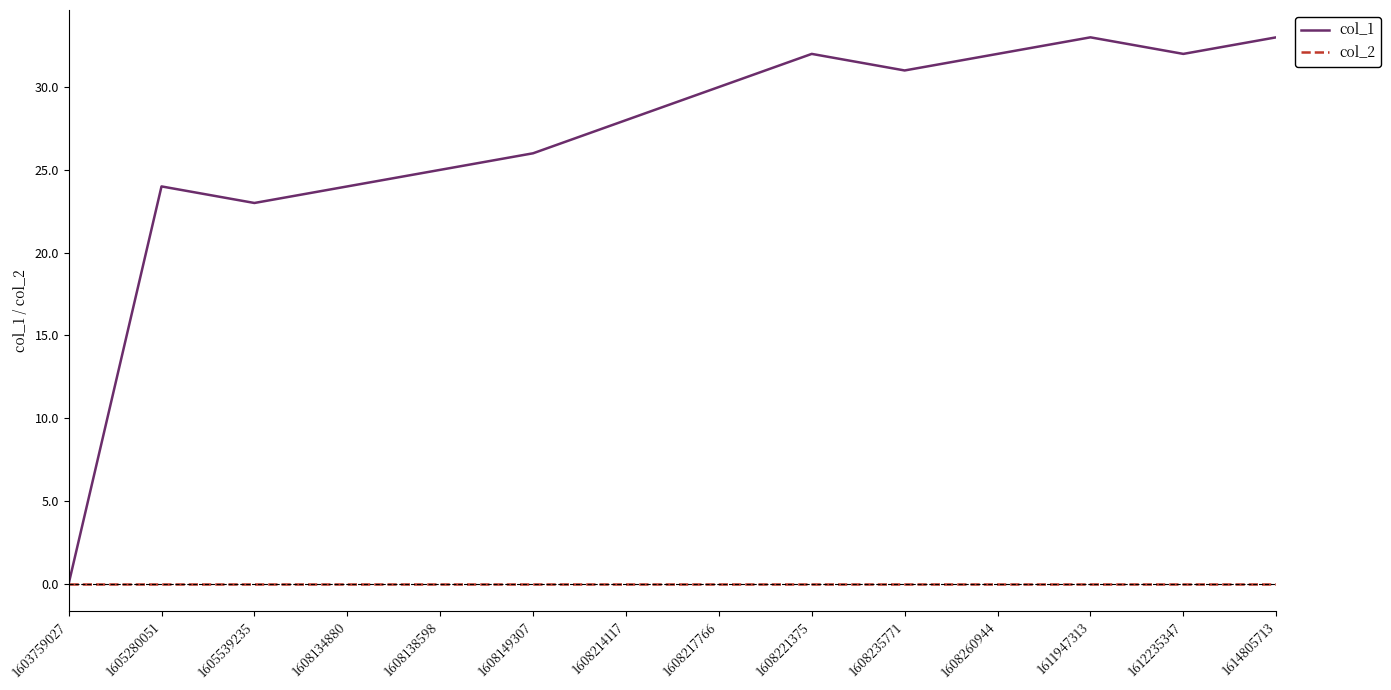

At which label is col_1 closest to 16?

1605539235